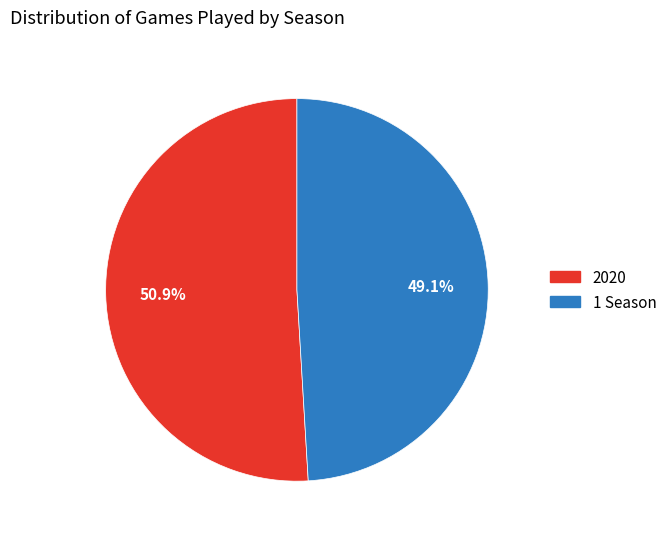

Which slice is the largest?

2020